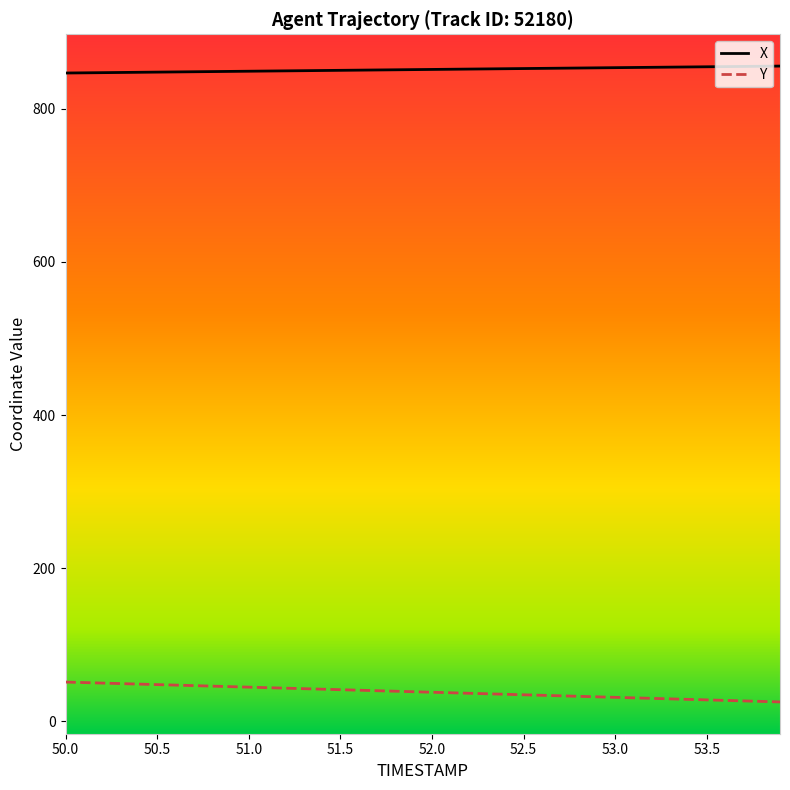

How many lines are shown in the chart?

2